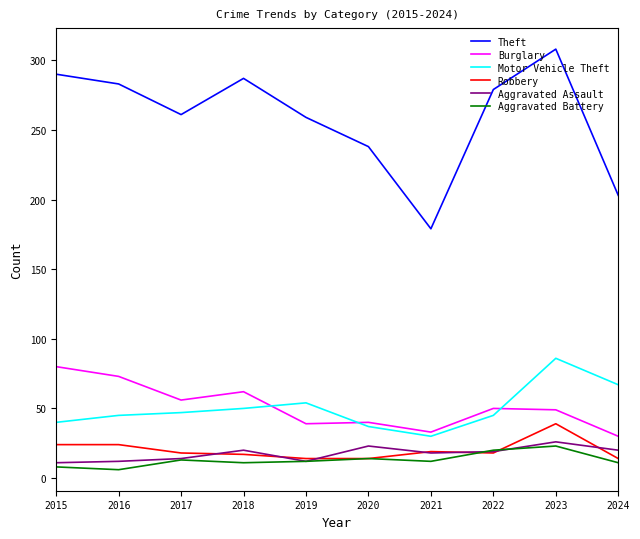

True or false: Aggravated Battery and Burglary intersect in this chart.

False